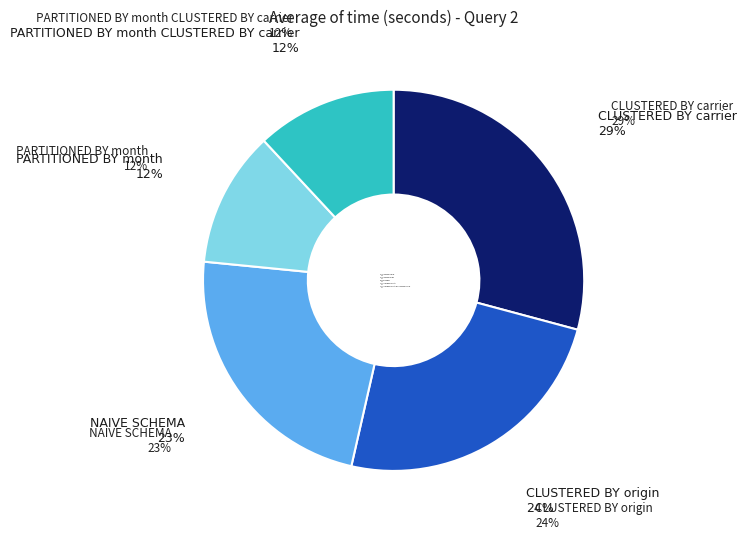

Is there a majority slice in this chart?

No